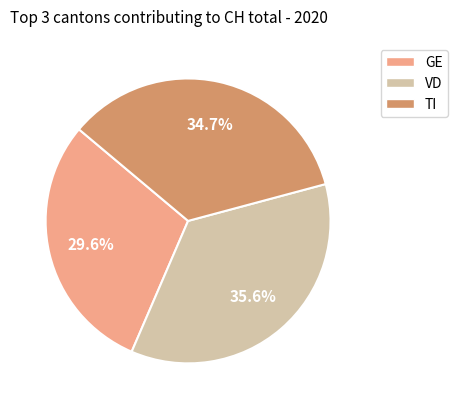

Is there any slice that represents more than half of the pie?

No